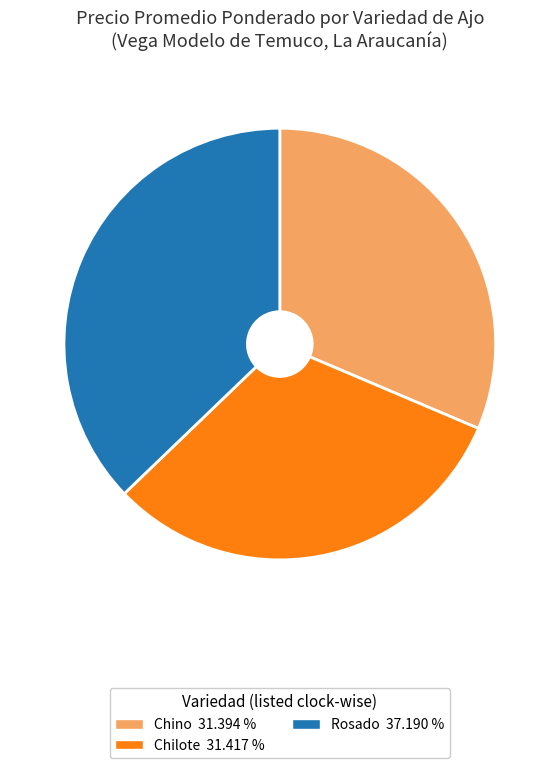

Do Chilote and Rosado together represent more than half of the pie?

Yes